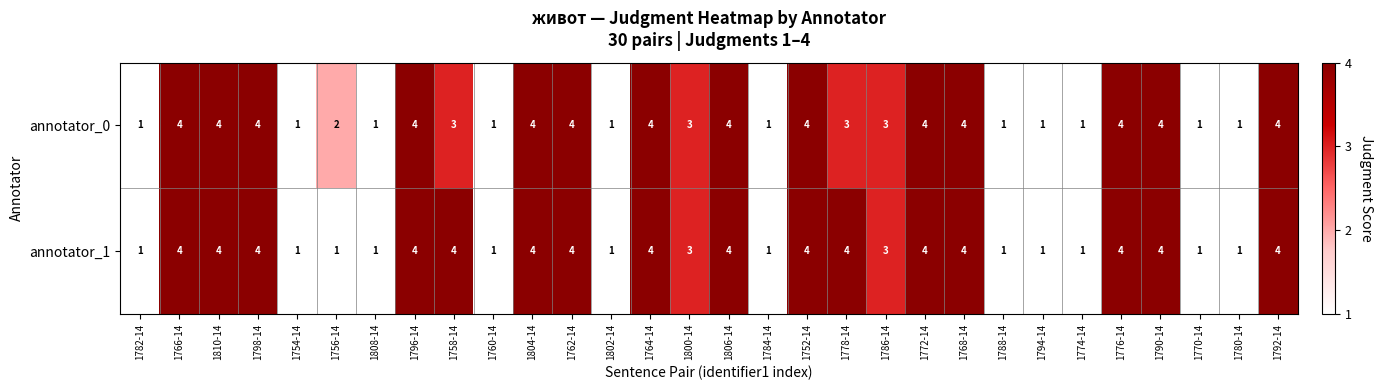

How many series are shown in this chart?

2